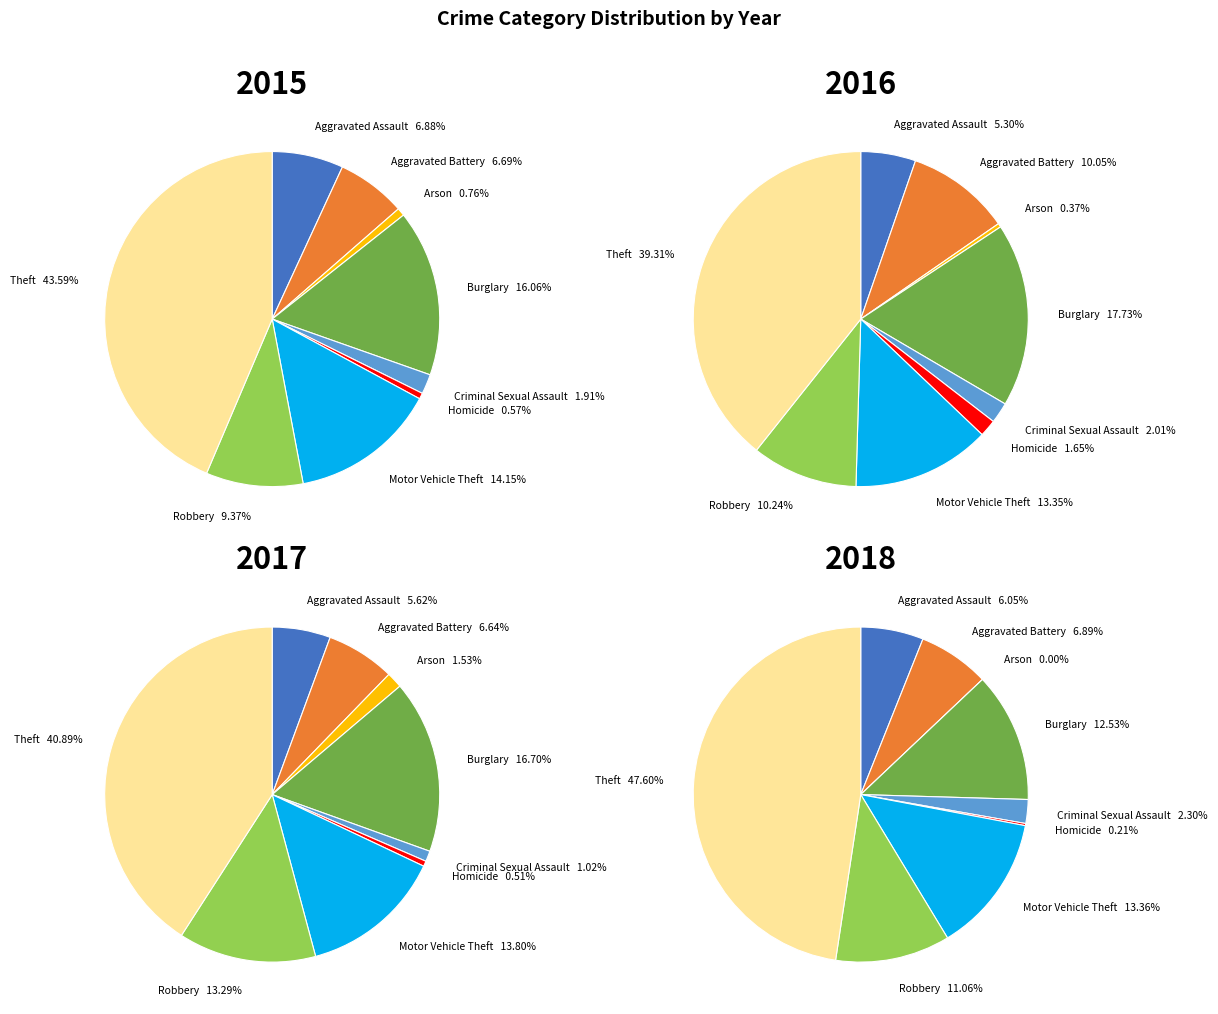

To the nearest percent, what is the difference between the Burglary and Homicide slice percentages?

16%